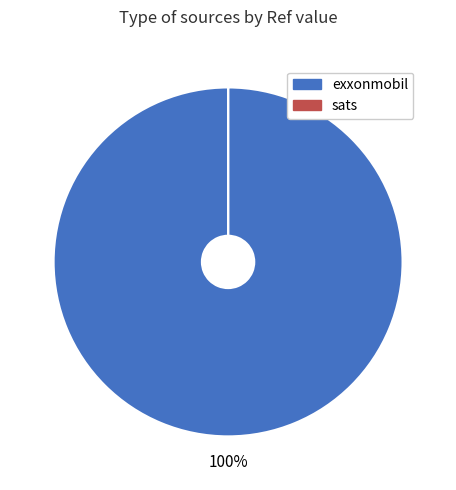

Is exxonmobil the majority of the pie?

Yes